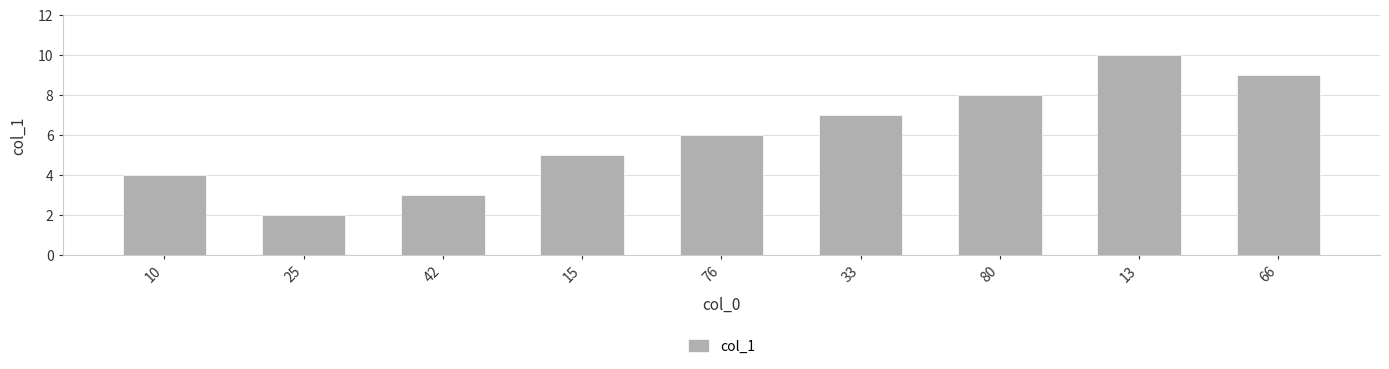

The value at 80 is 2. True or false?

False